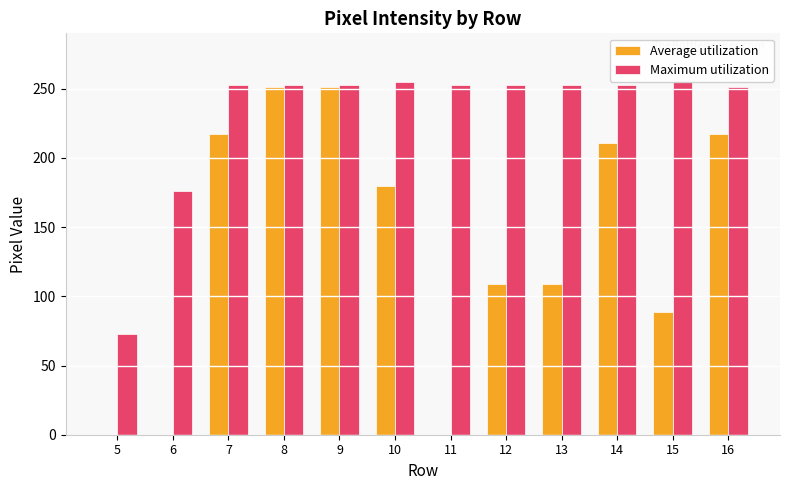

What is the approximate value of Average utilization at 15, to the nearest 50?

100